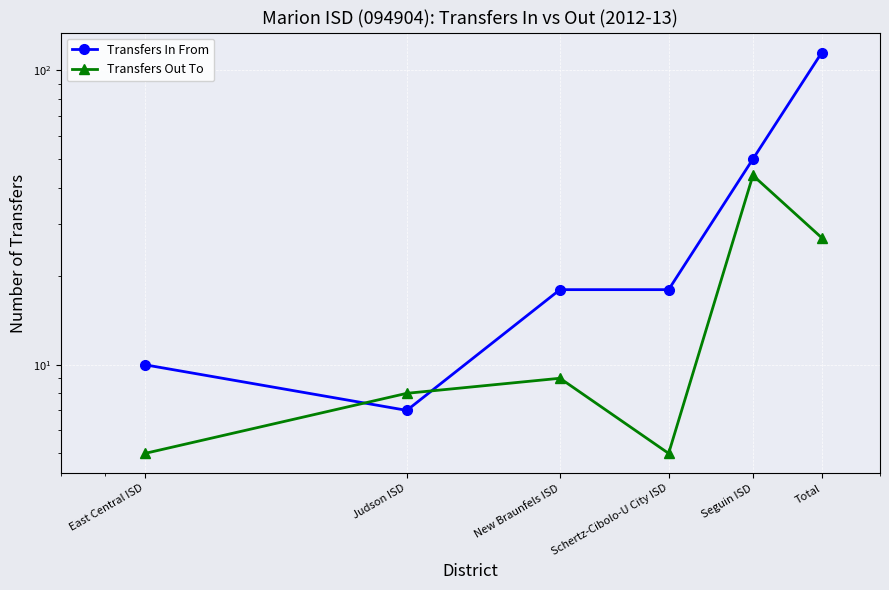

Is this an area chart (filled region under the line)?

No